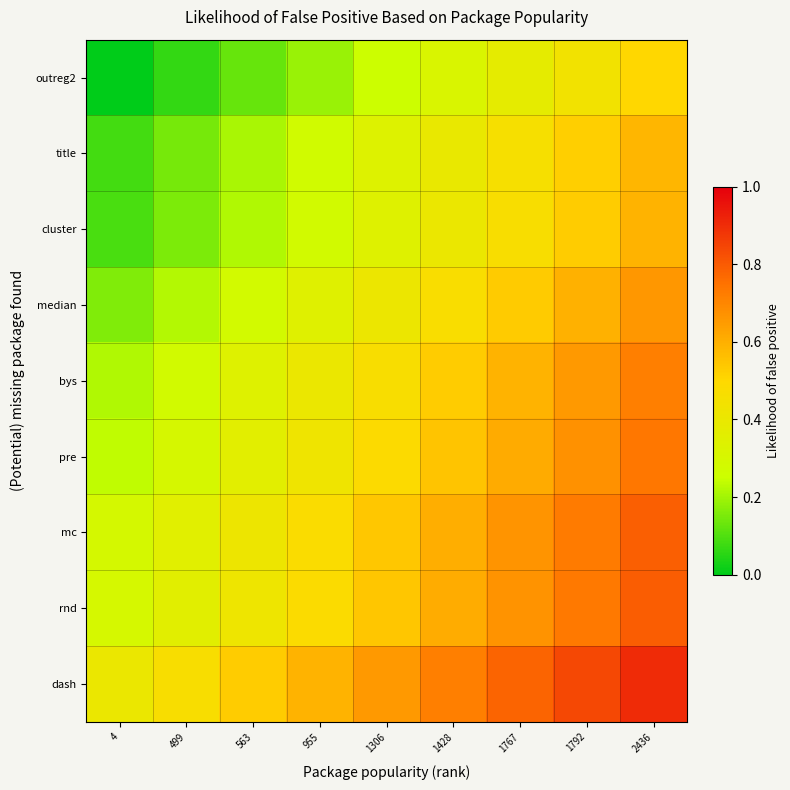

Count the number of data series in this chart.

9